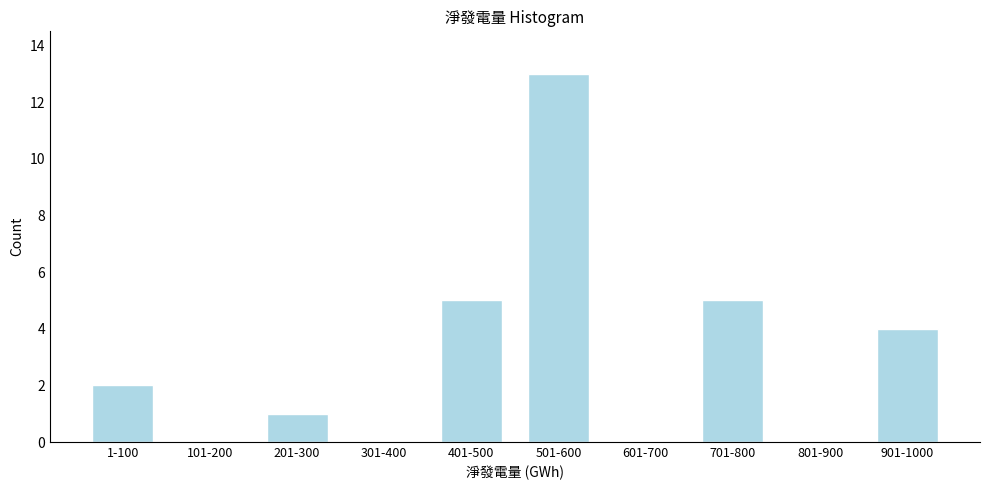

Reading left to right, extract all data points from this chart.

1-100=2	101-200=0	201-300=1	301-400=0	401-500=5	501-600=13	601-700=0	701-800=5	801-900=0	901-1000=4